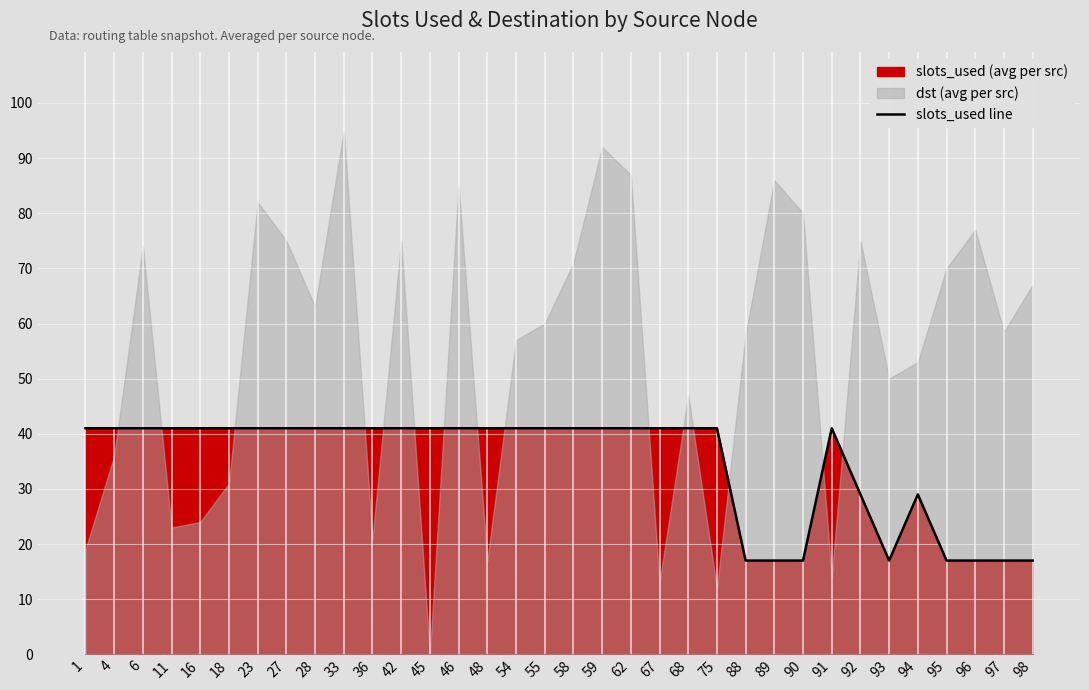

Reading left to right, extract all data points from this chart.

1=41	4=41	6=41	11=41	16=41	18=41	23=41	27=41	28=41	33=41	36=41	42=41	45=41	46=41	48=41	54=41	55=41	58=41	59=41	62=41	67=41	68=41	75=41	88=17	89=17	90=17	91=41	92=29	93=17	94=29	95=17	96=17	97=17	98=17